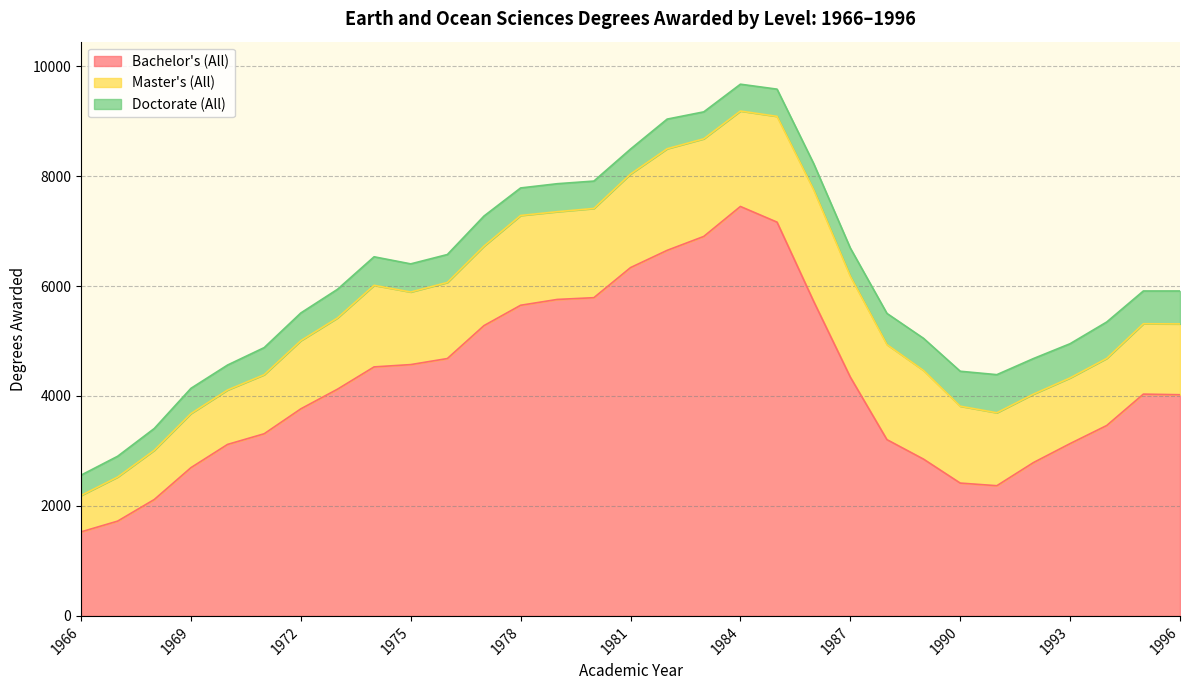

List the series in order of their overall mean, highest first.

Bachelor's (All), Master's (All), Doctorate (All)